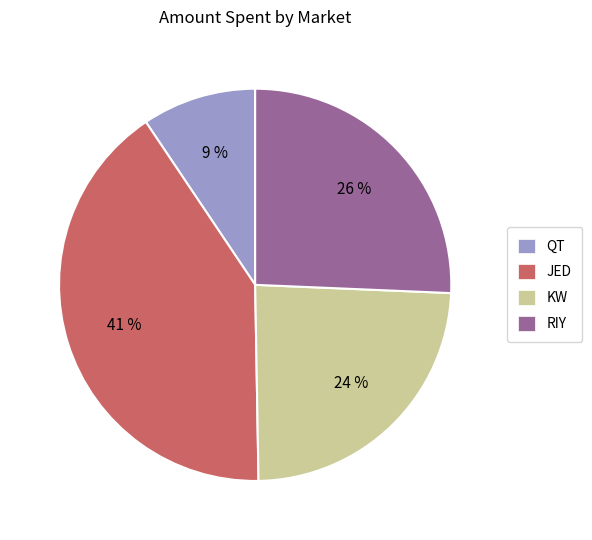

Which category has the smallest portion of the pie?

QT